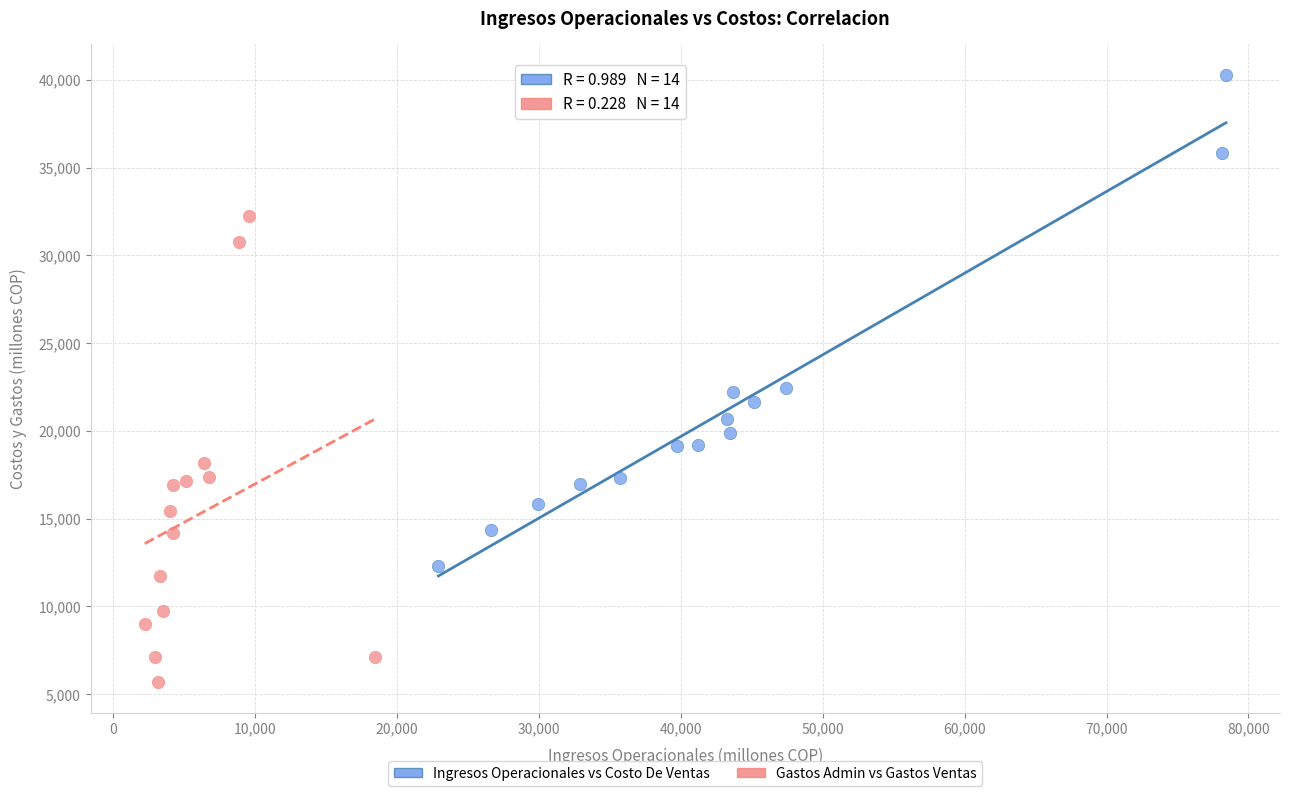

Which series contains the highest Y value?

Ingresos Operacionales vs Costo De Ventas